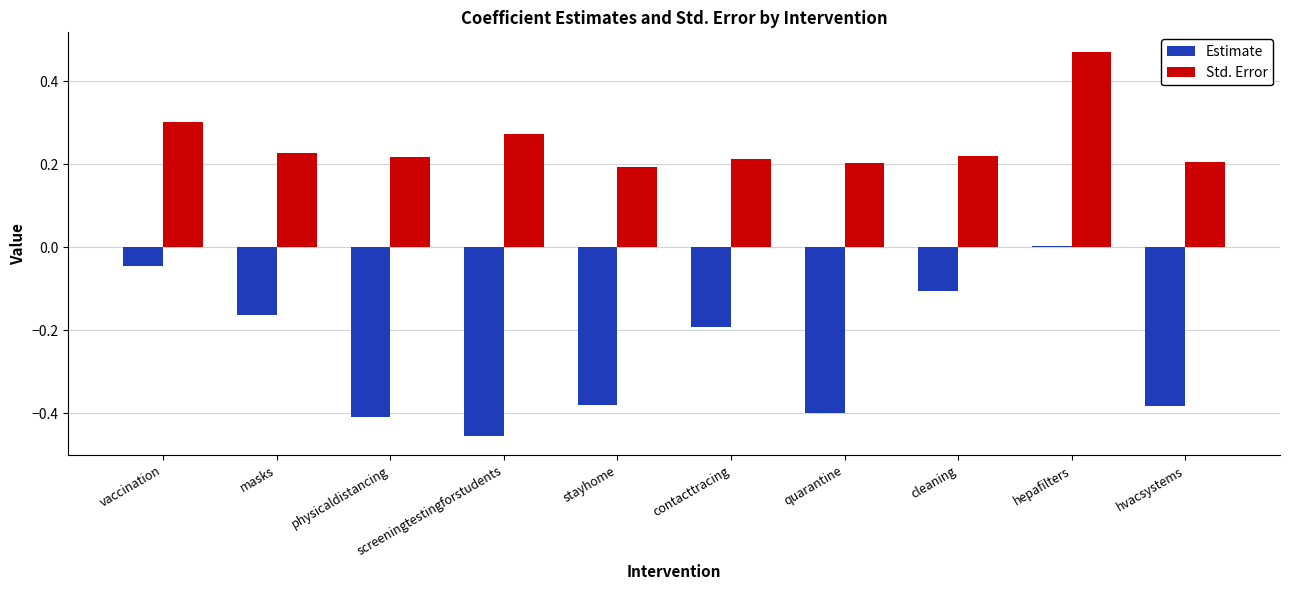

The Estimate series shows -0.0 at vaccination. True or false?

True